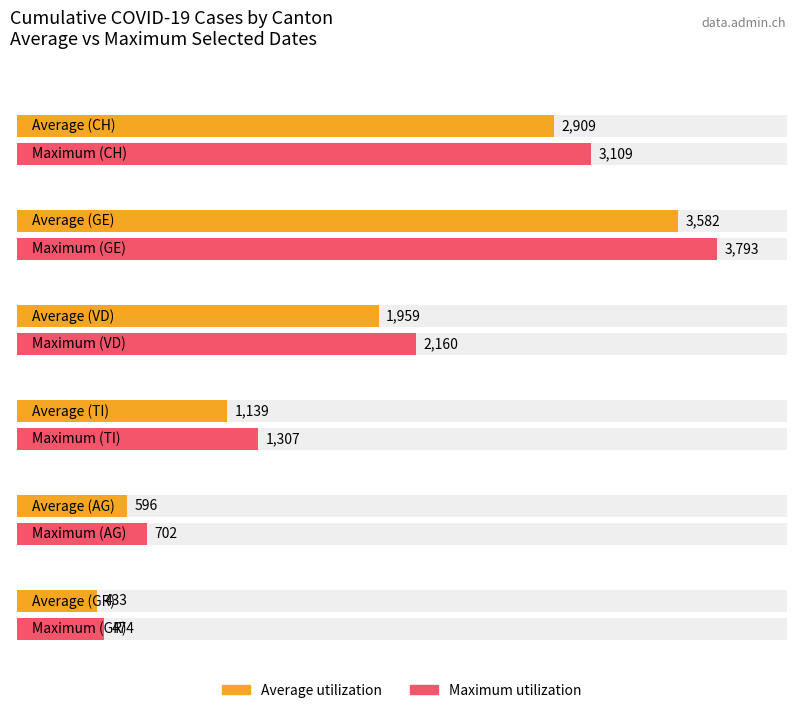

At which category is the sum across all series the highest?

GE